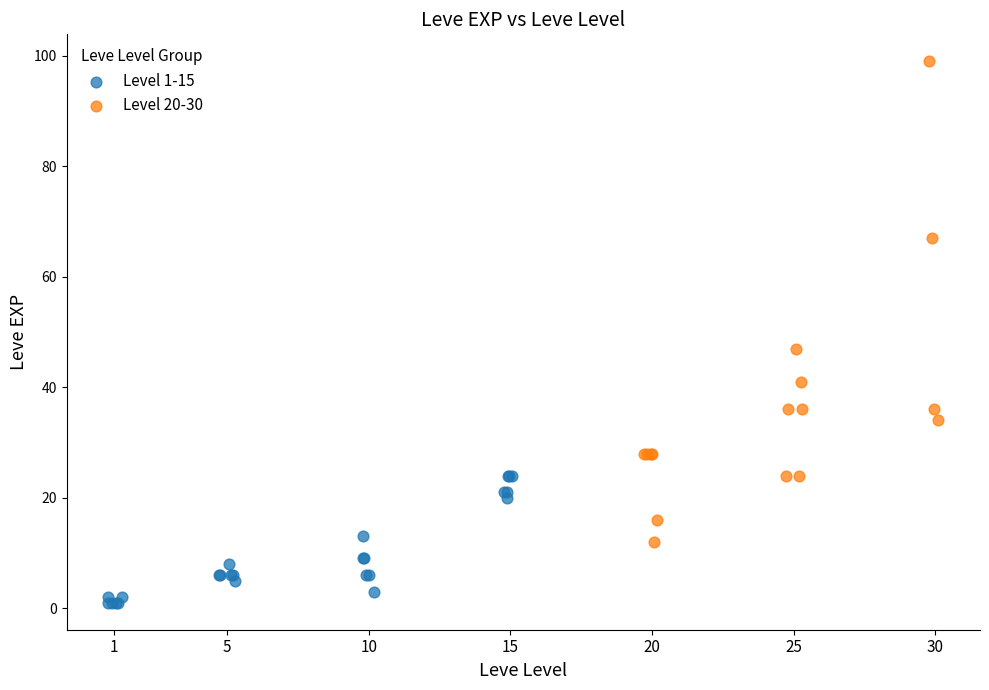

Which series reaches the minimum Y coordinate?

Level 1-15